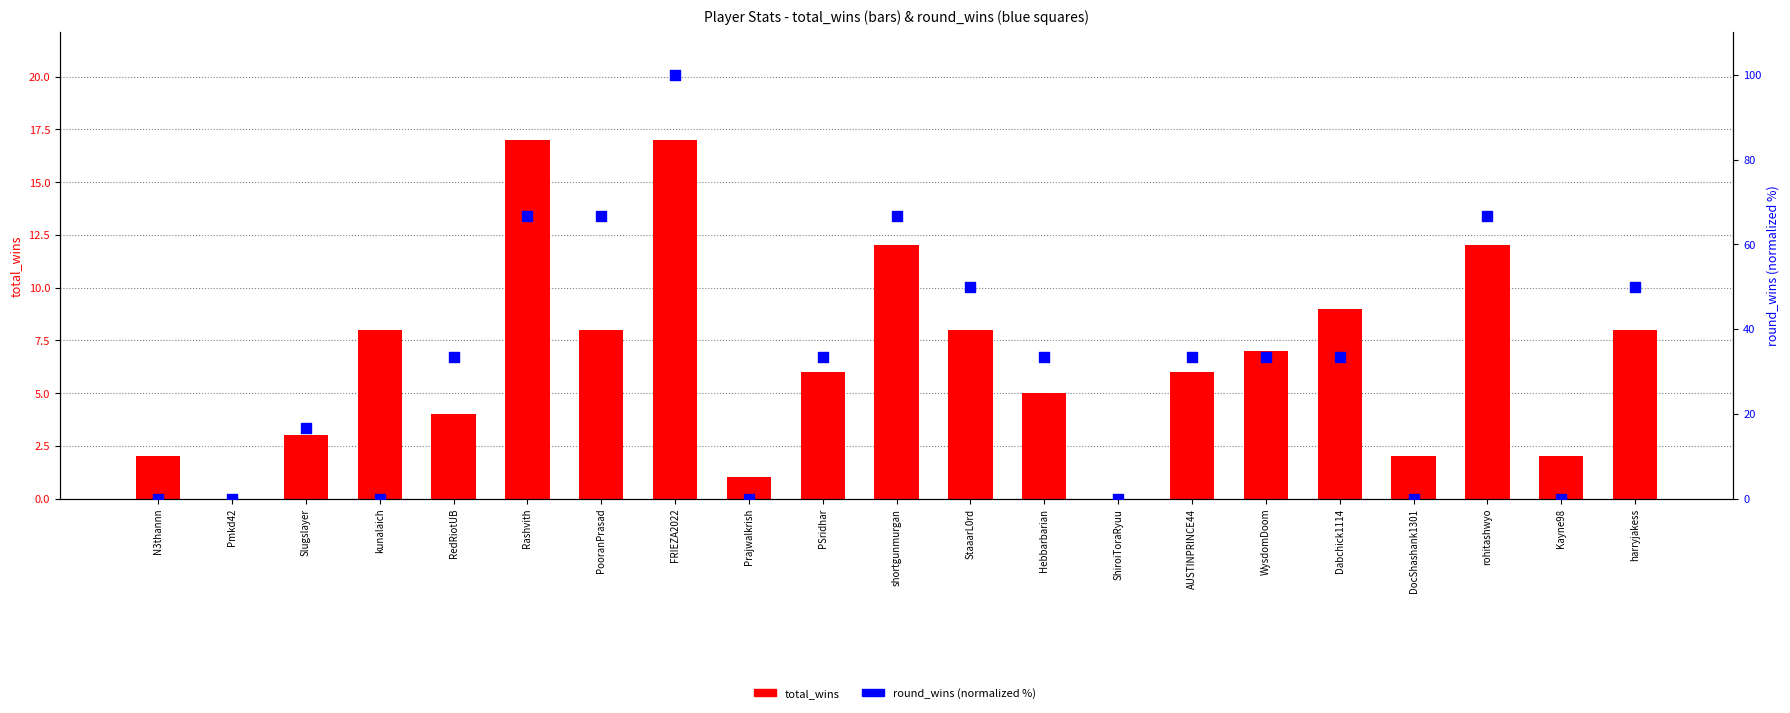

Which series has the largest total across all categories?

round_wins